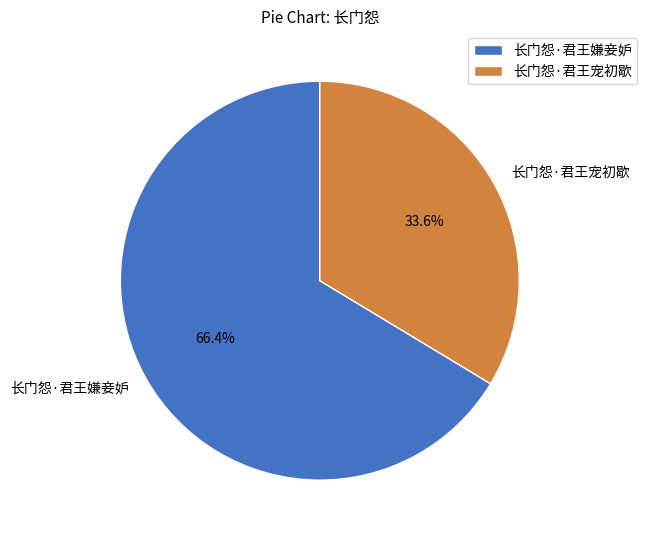

Which category has the biggest portion of the pie?

长门怨·君王嫌妾妒